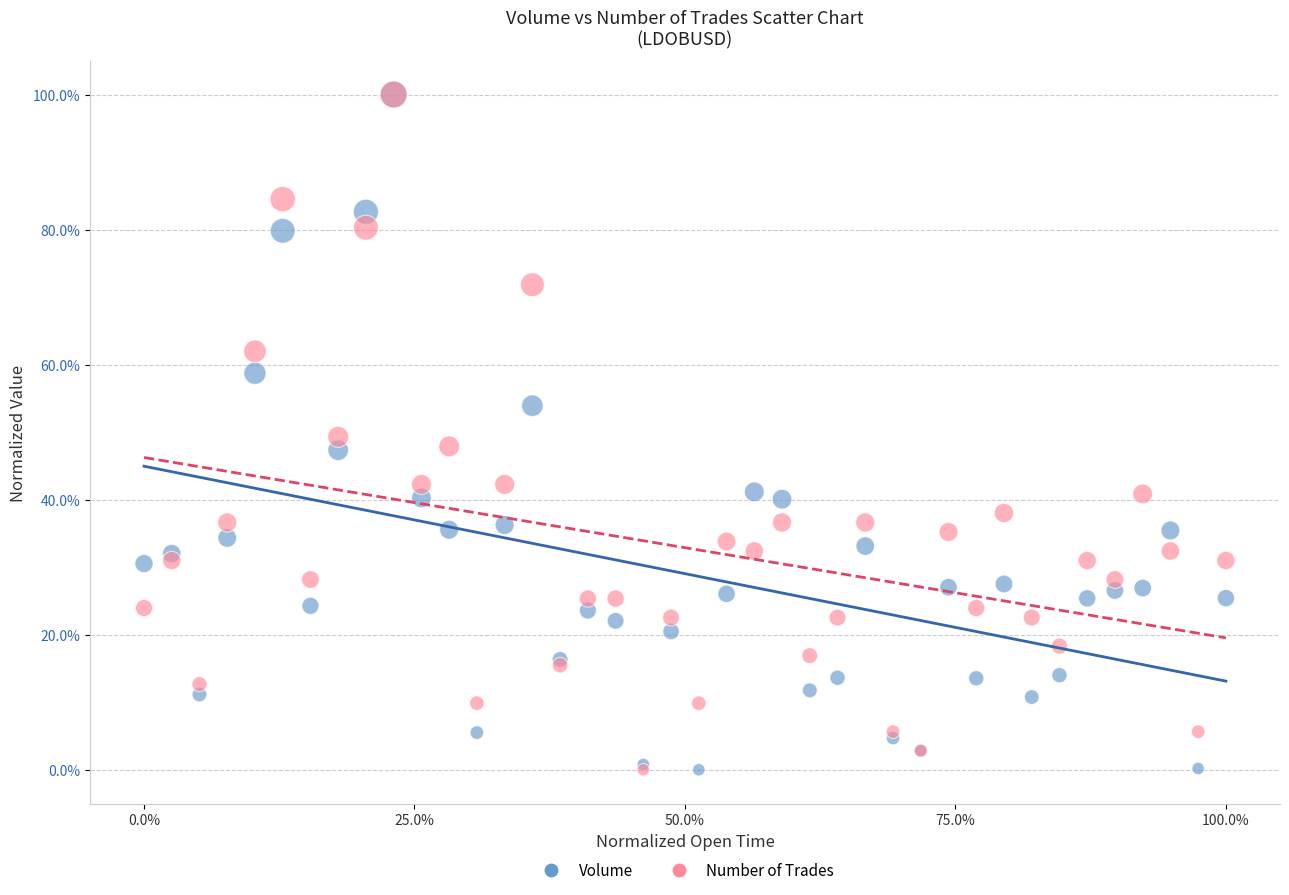

What are all the series names shown in the legend?

Volume, Number of Trades